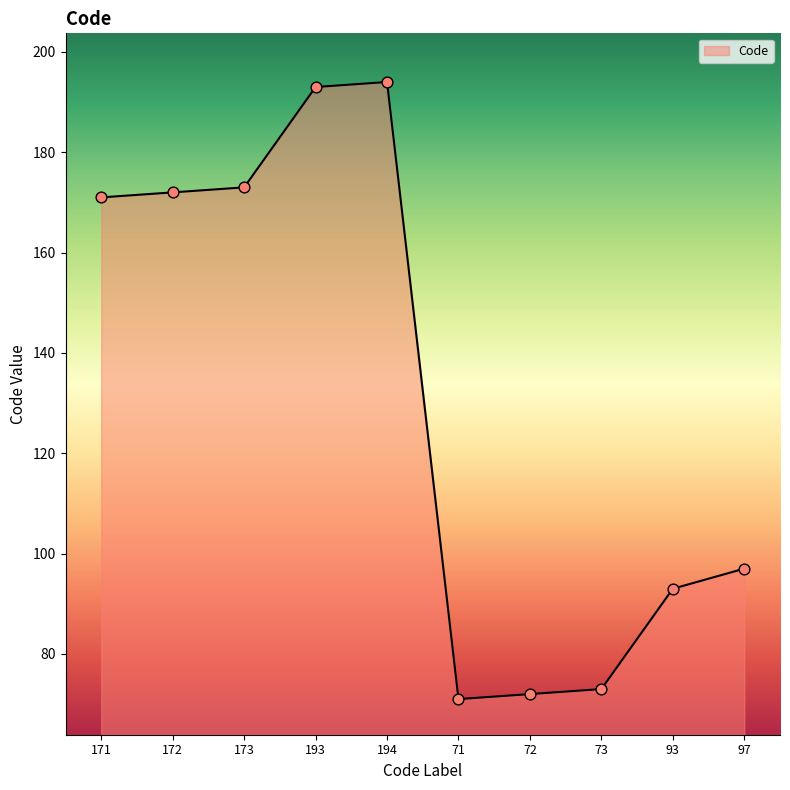

Which has a higher value, 71 or 193?

193